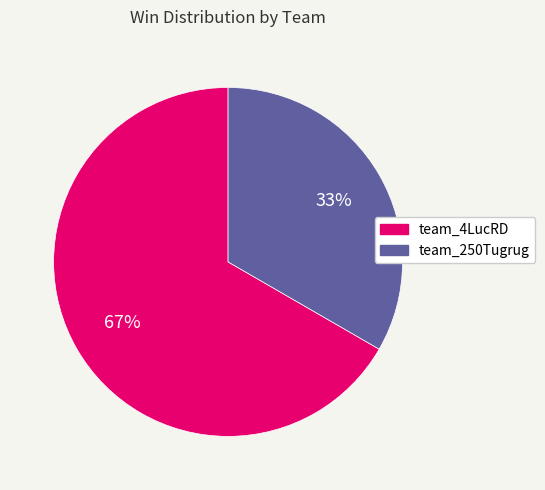

To the nearest percent, what portion does team_4LucRD represent?

67%